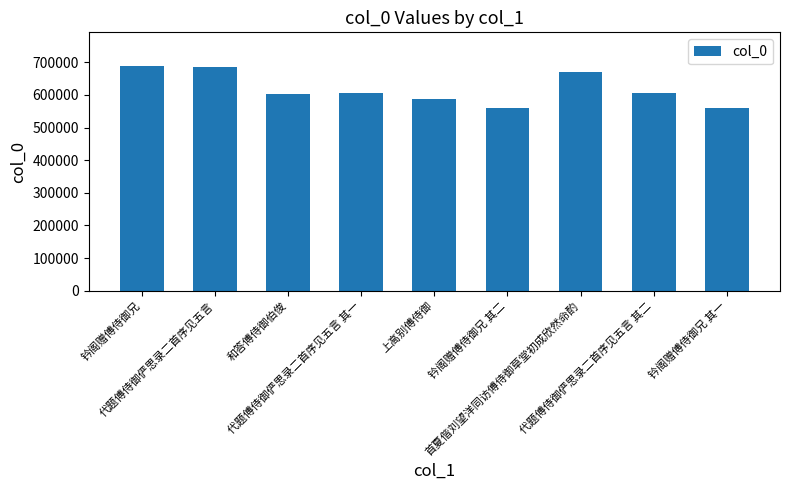

The value at 上高别傅侍御 is 586865. True or false?

True